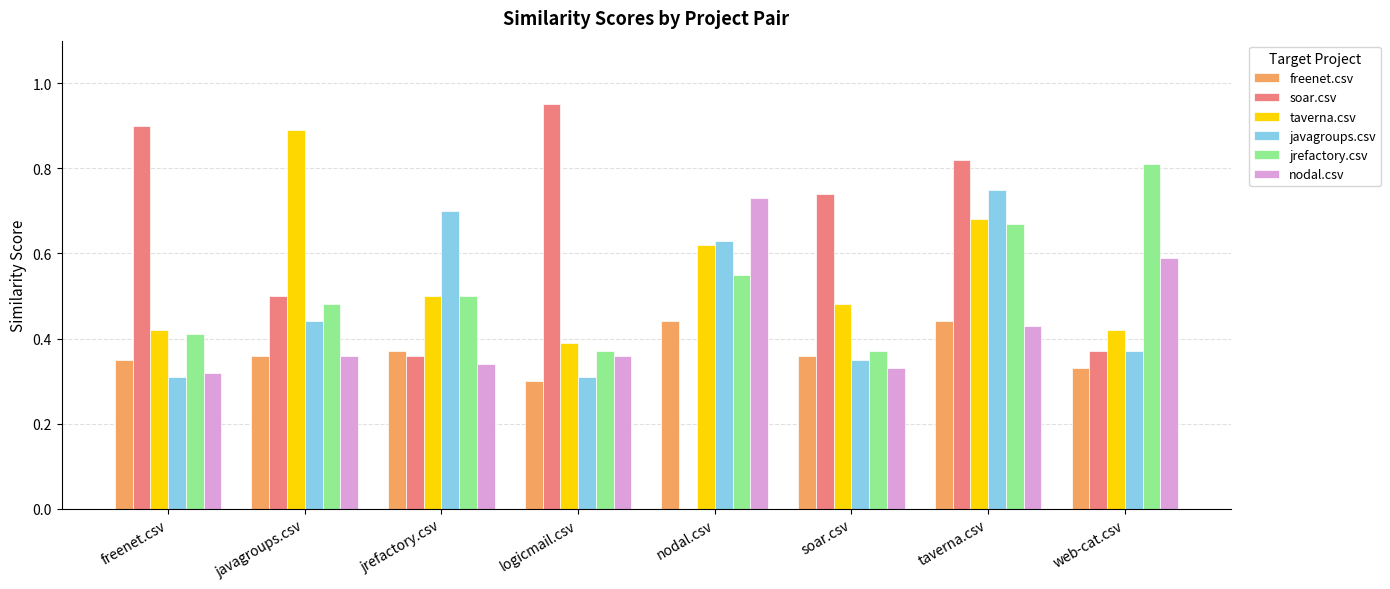

What is the total value across all series at nodal.csv?

3.0